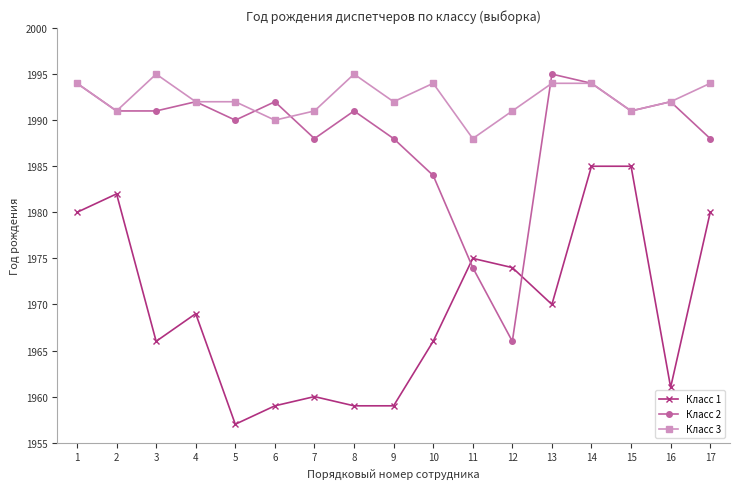

True or false: Класс 2 has a value of 685 at 12.

False